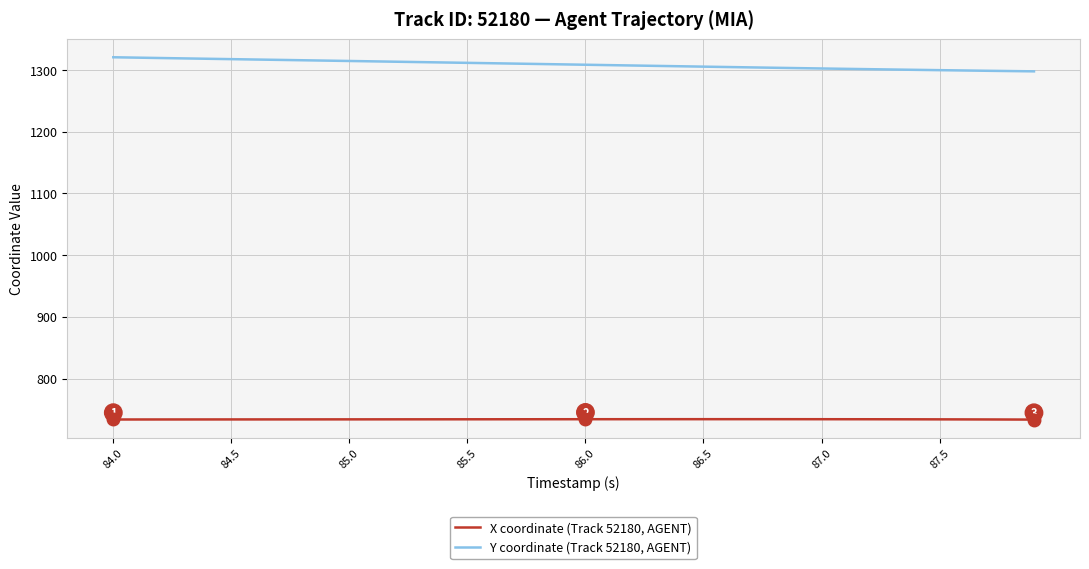

What is the difference between the maximum and minimum values in the Y coordinate (Track 52180, AGENT) series?

22.8